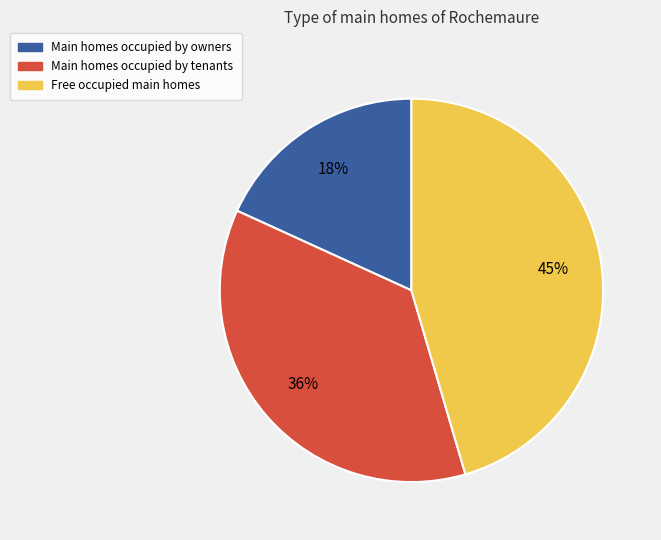

How many segments does this pie chart have?

3